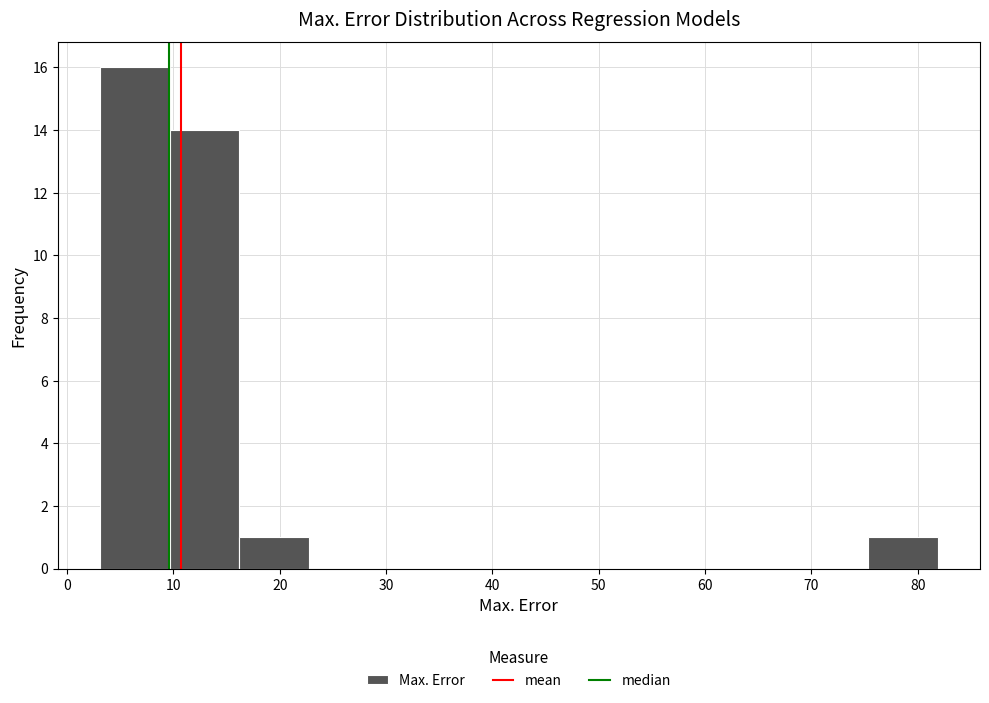

Over which range of the x-axis is the bar tallest?

3 to 10